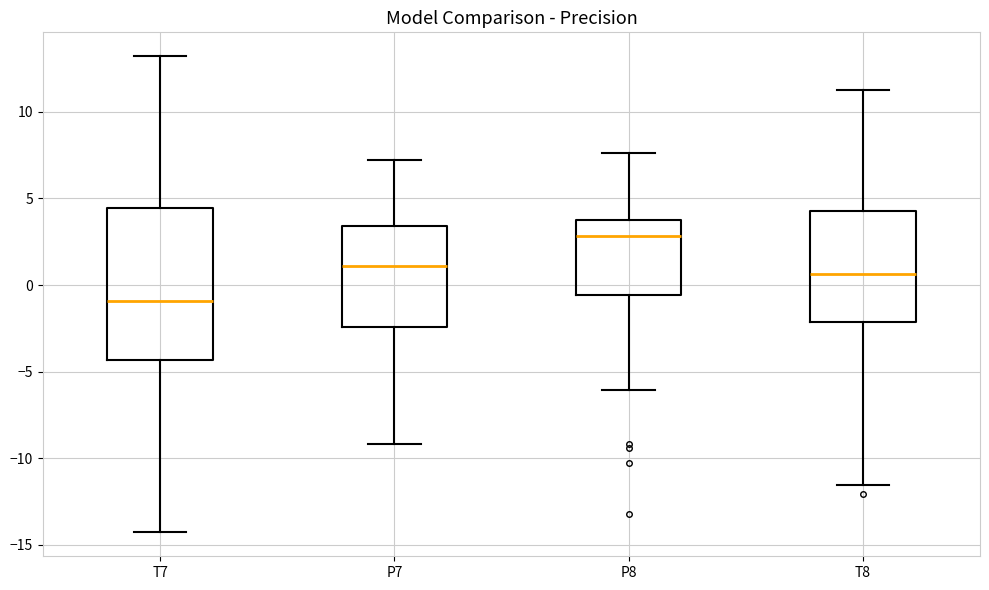

Which box has the lowest median line?

T7